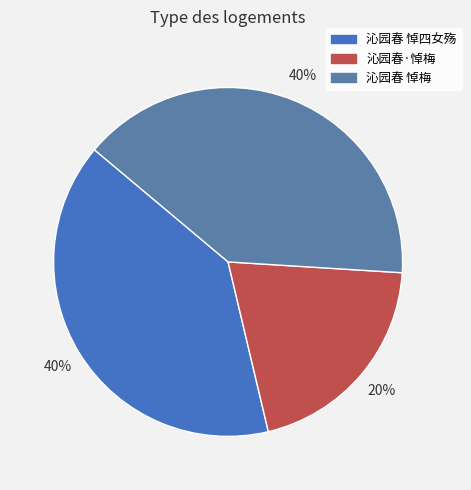

Combined, what portion of the pie is 沁园春 悼梅 and 沁园春 悼四女殇?

79.7%